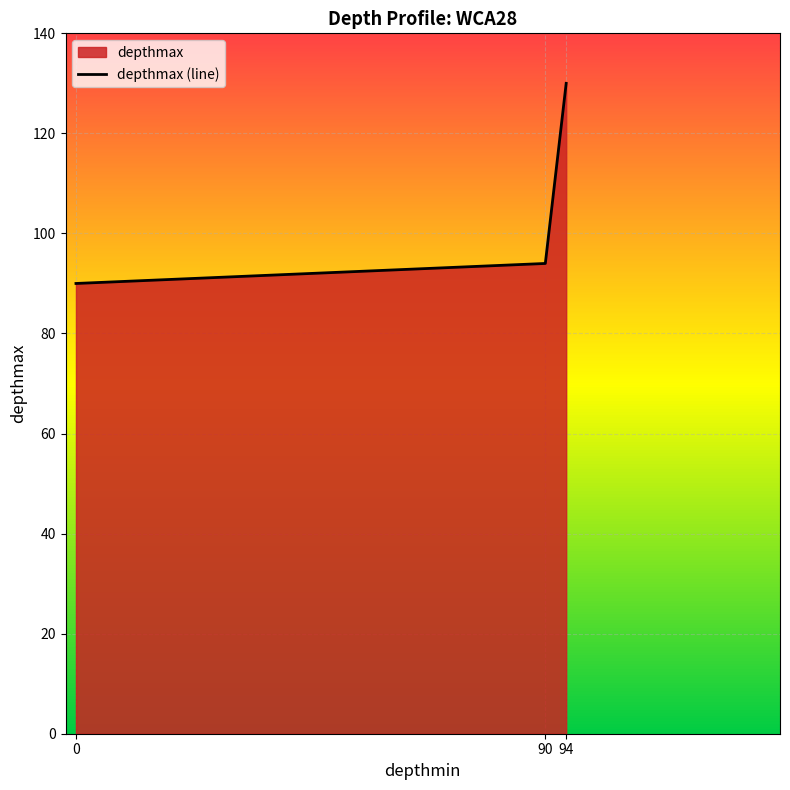

Does the chart display data point markers on the line(s)?

No